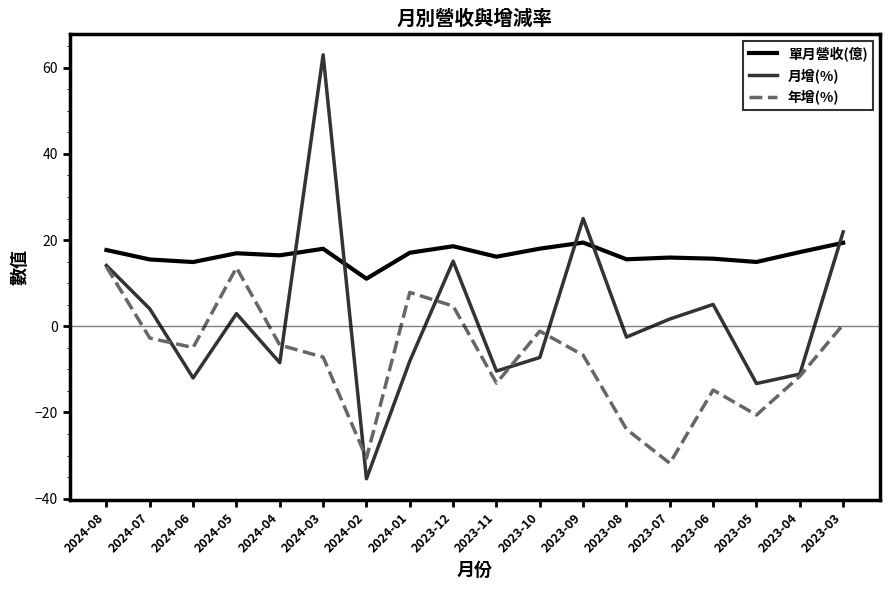

Which series has the largest total across all categories?

單月營收(億)